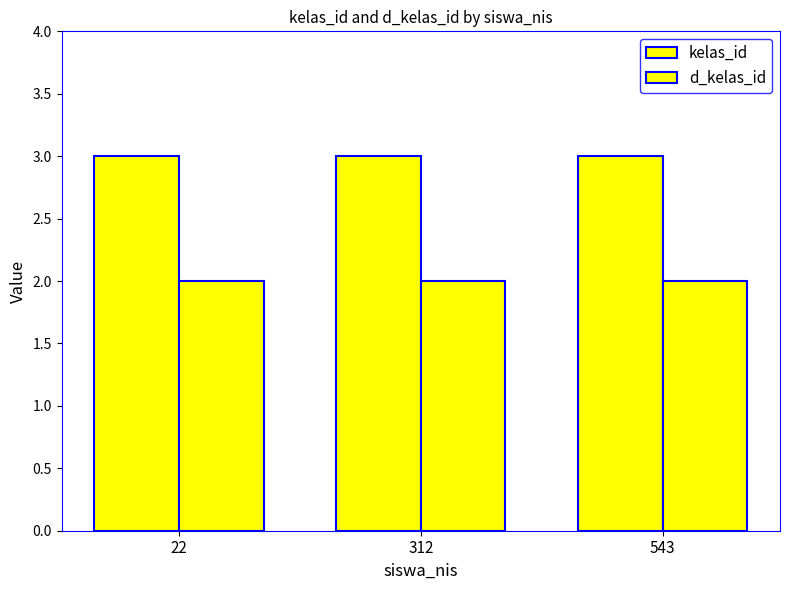

How many bars are there in total?

6